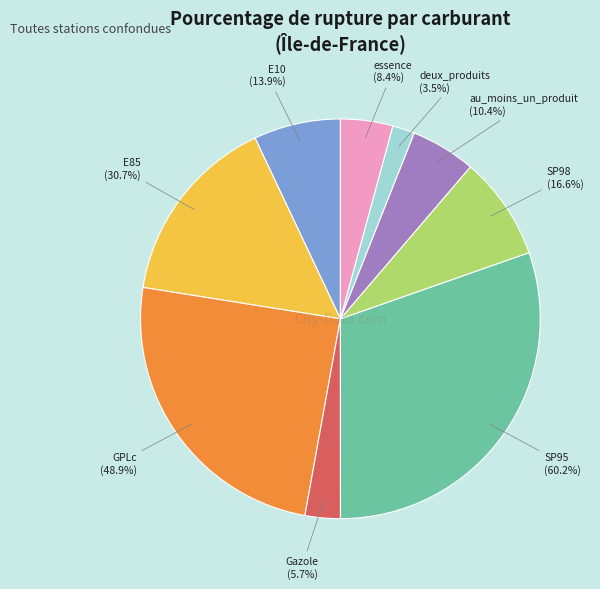

What percentage is the GPLc slice, to the nearest percent?

25%